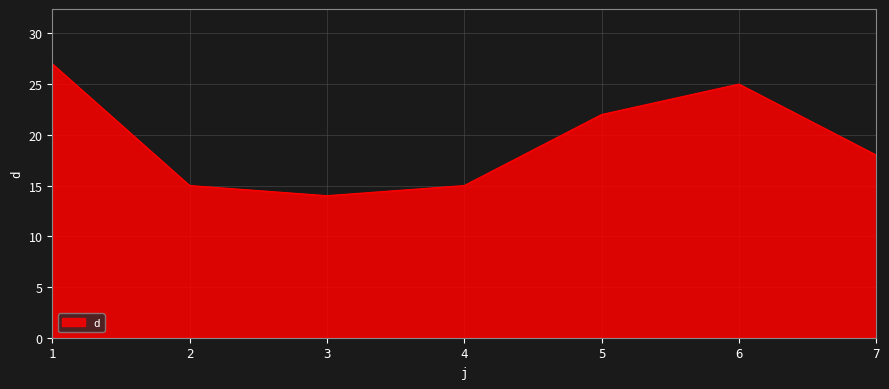

How many interior local valleys (lower than both neighbors) does the data have?

1